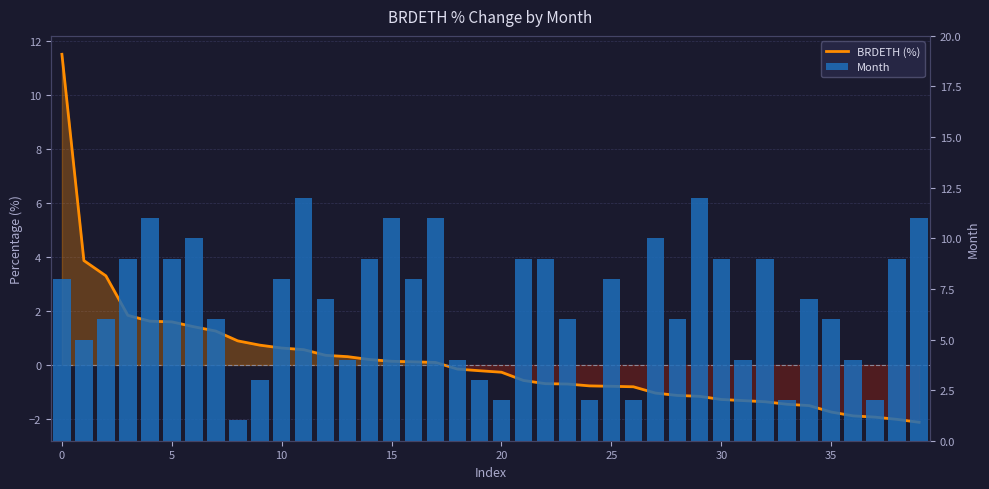

Which category has the lowest value in the BRDETH (%) series?

39